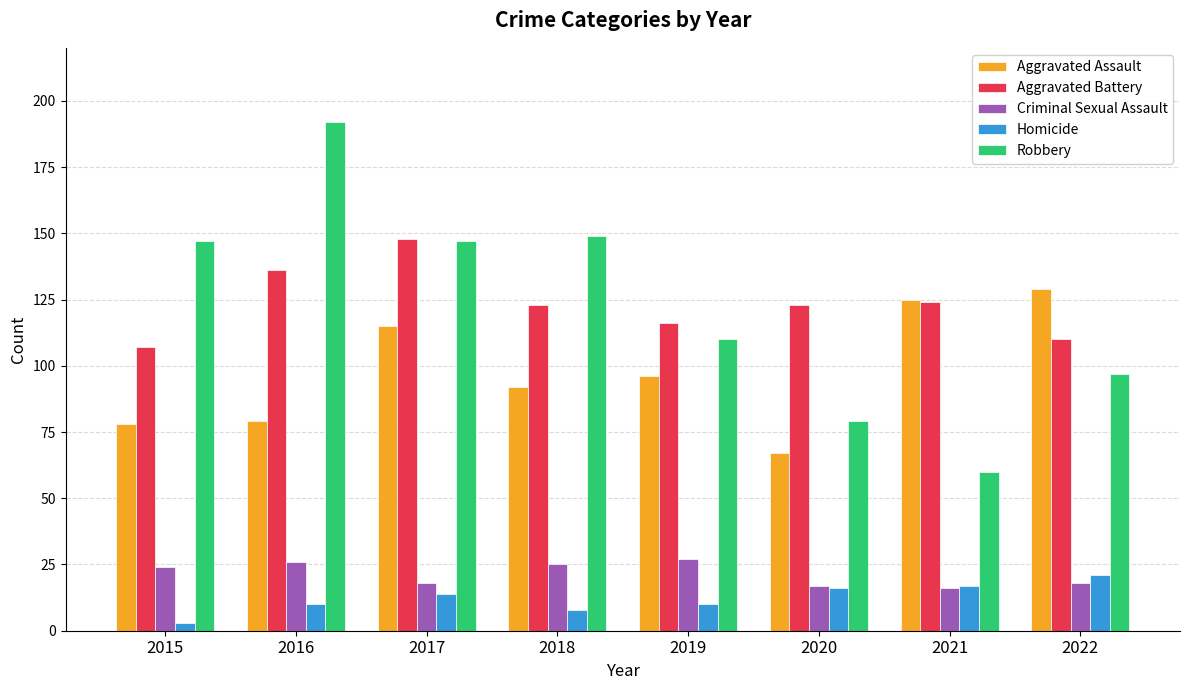

What is the difference between the second highest and minimum values in the Criminal Sexual Assault series?

10